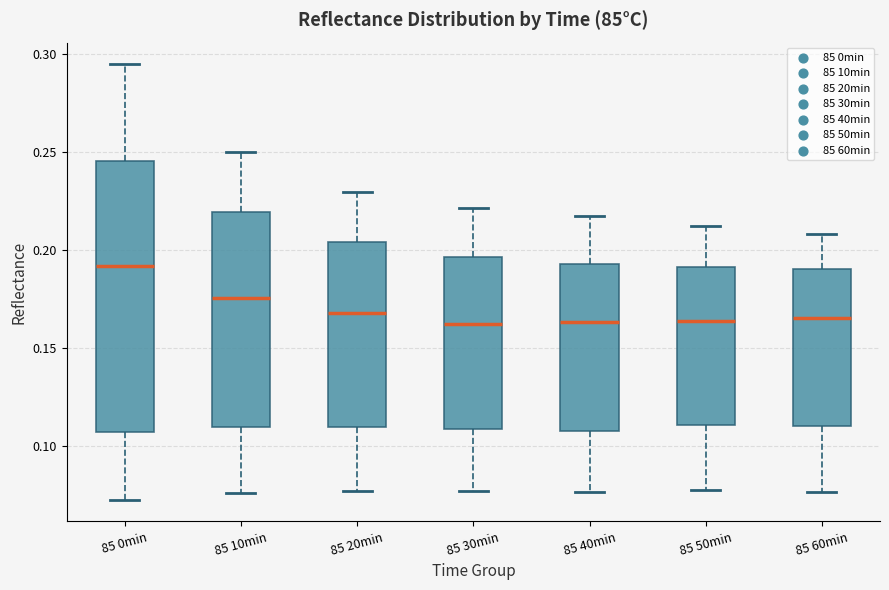

Where does the lower whisker of the box for 85 10min end on the y-axis? The values are not printed on the chart, so give them approximately, as read against the axis.

0.075